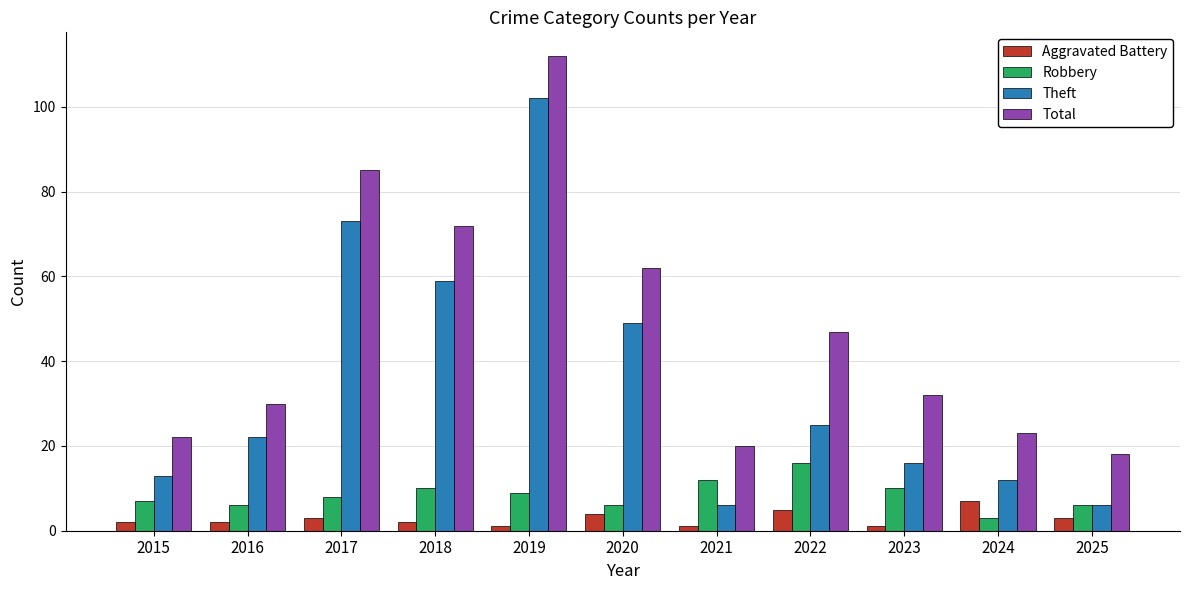

What is the difference between the Theft values at 2024 and 2019?

90